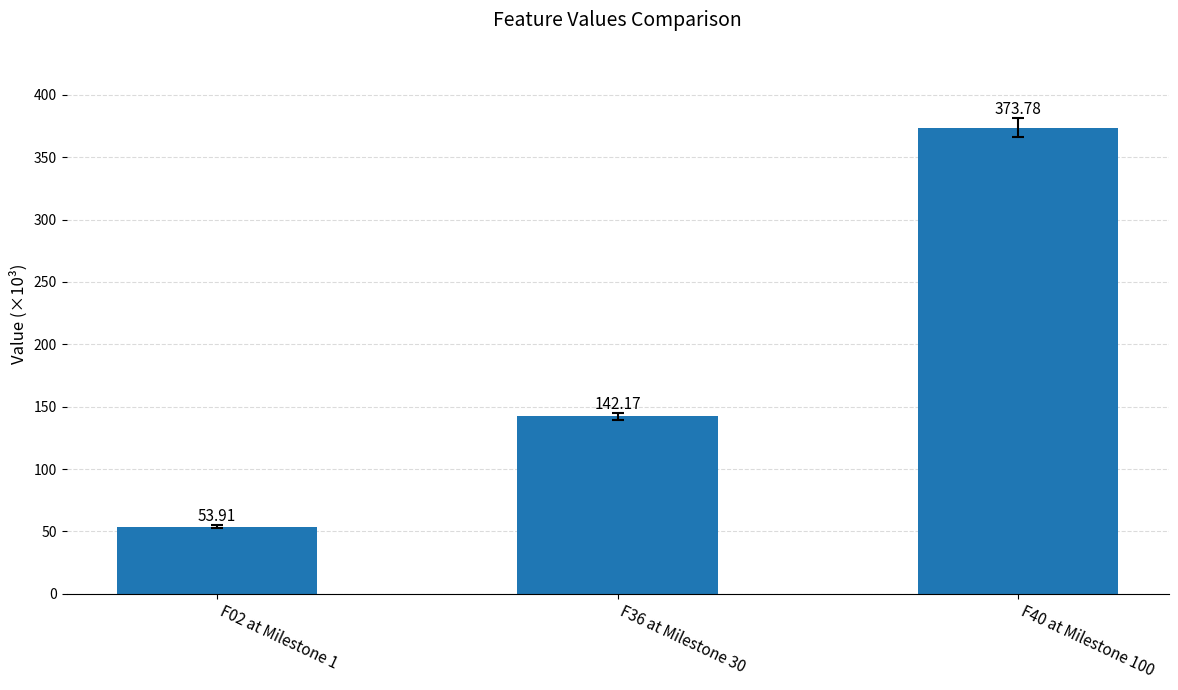

What is the change in value from F02 at Milestone 1 to F36 at Milestone 30?

+88.3